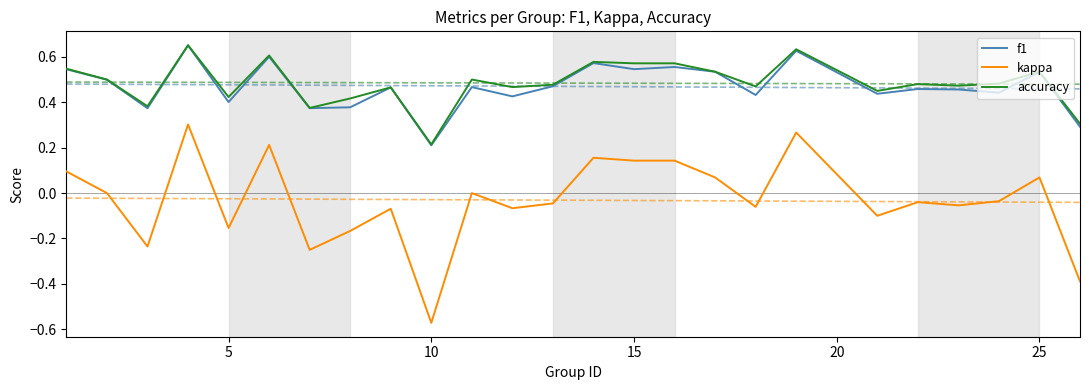

True or false: accuracy and kappa intersect in this chart.

False